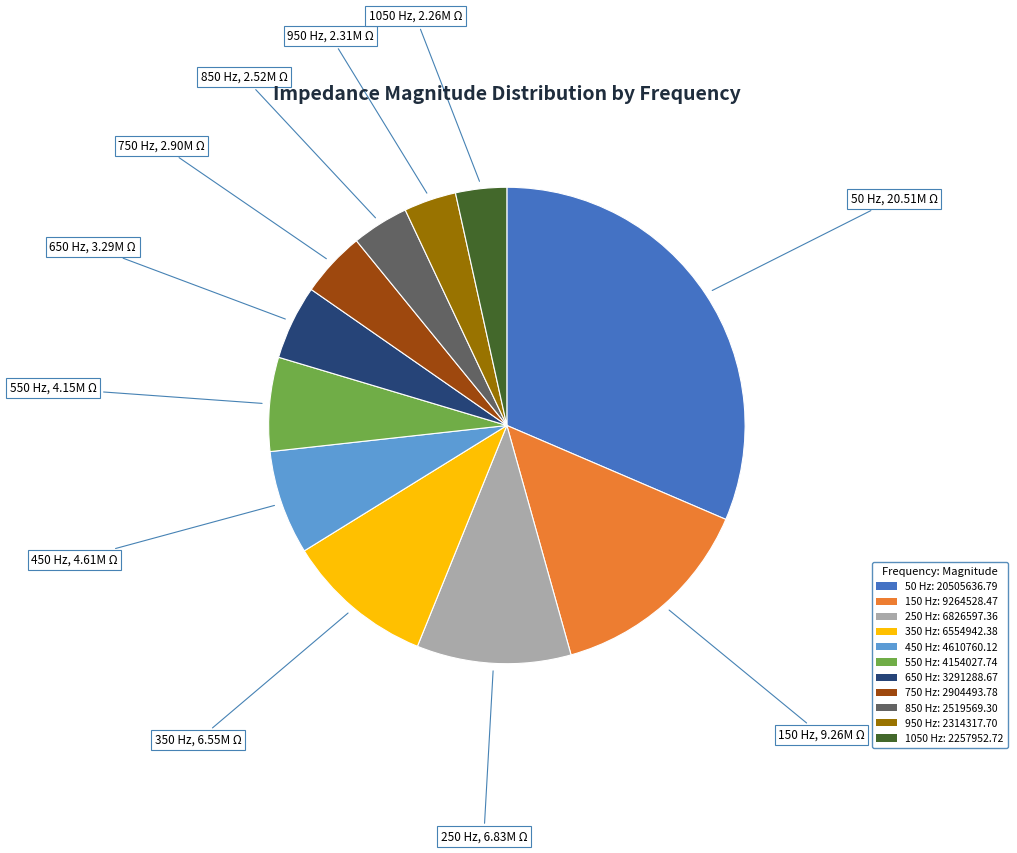

Which has a higher value, 250 Hz: 6826597.36 or 850 Hz: 2519569.30?

250 Hz: 6826597.36